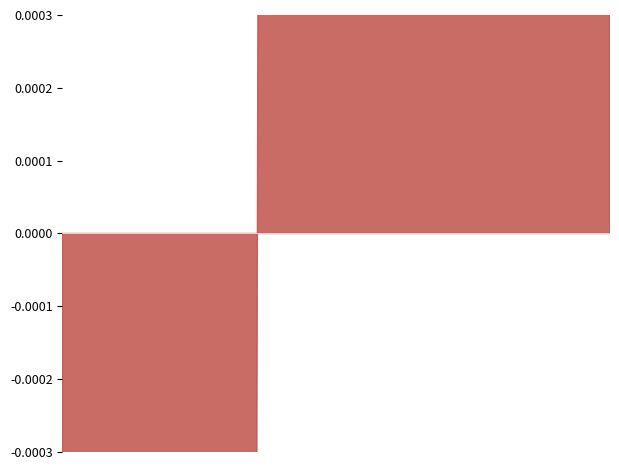

Rank the categories by value from lowest to highest.

03-01-2023, 30-01-2023, 16-02-2023, 21-02-2023, 10-02-2023, 05-01-2023, 24-02-2023, 18-01-2023, 01-03-2023, 19-01-2023, 13-02-2023, 13-01-2023, 28-02-2023, 10-01-2023, 24-01-2023, 12-01-2023, 25-01-2023, 23-02-2023, 03-02-2023, 07-02-2023, 22-02-2023, 08-02-2023, 15-02-2023, 06-01-2023, 06-02-2023, 09-02-2023, 17-02-2023, 11-01-2023, 02-02-2023, 31-01-2023, 01-02-2023, 20-01-2023, 04-01-2023, 27-02-2023, 09-01-2023, 17-01-2023, 14-02-2023, 23-01-2023, 26-01-2023, 27-01-2023